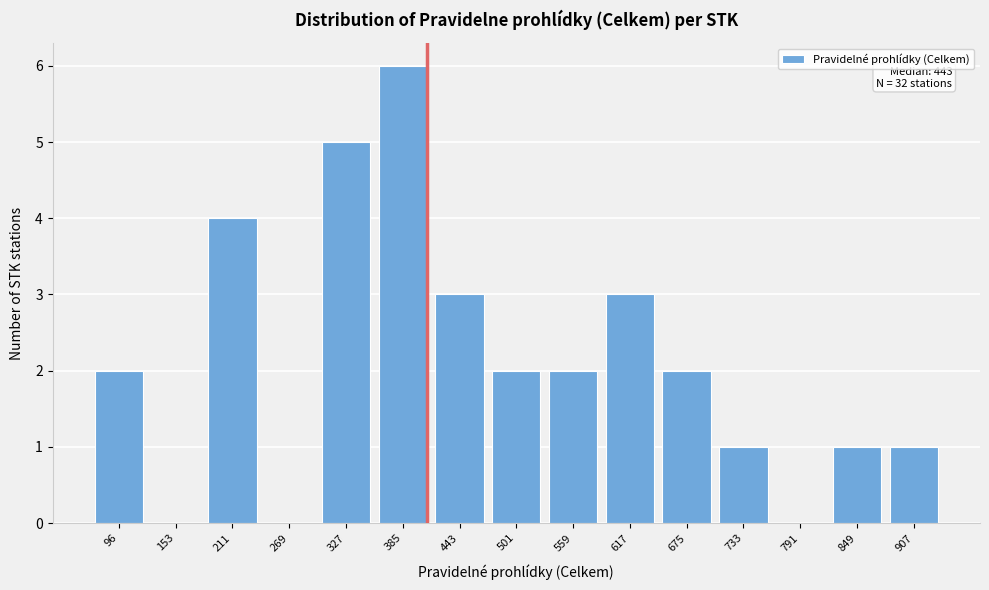

Reading left to right, extract all data points from this chart.

96=2	153=0	211=4	269=0	327=5	385=6	443=3	501=2	559=2	617=3	675=2	733=1	791=0	849=1	907=1